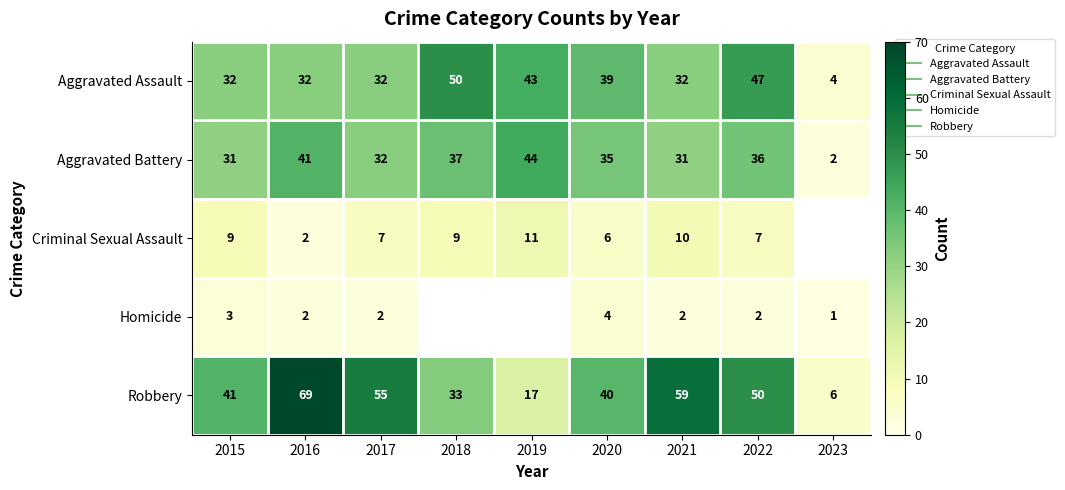

The value of Criminal Sexual Assault at 2022 is 1.9. True or false?

False